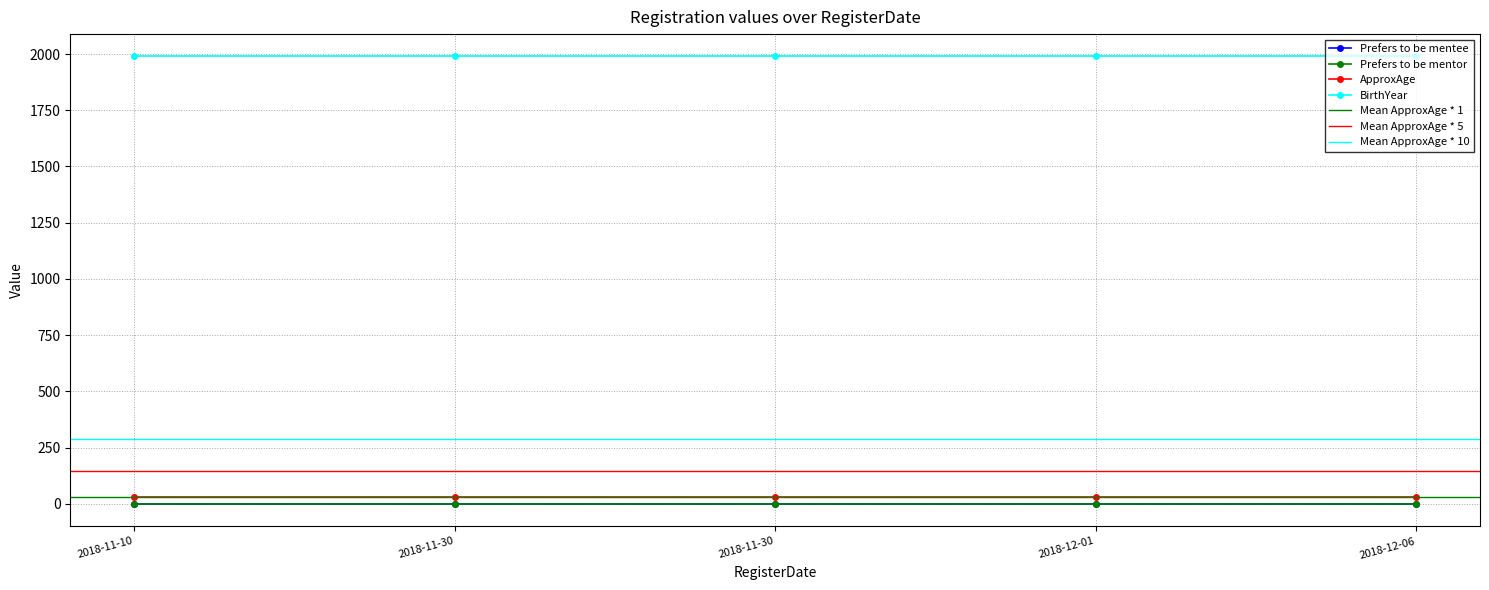

What value does the ApproxAge series have at 2018-12-01?

29